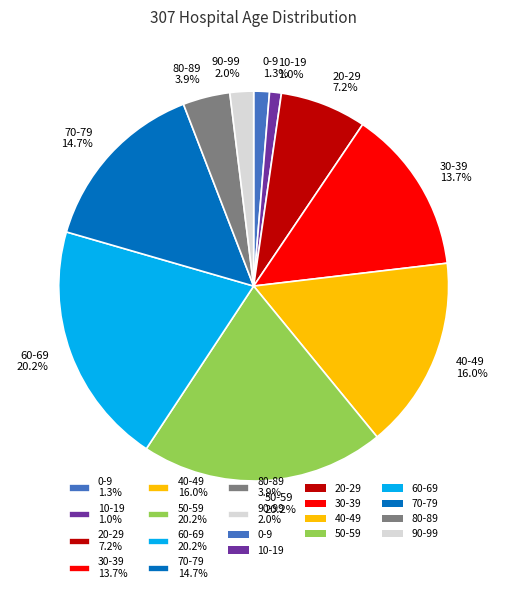

The 40-49 slice represents 16% of the pie. True or false?

True